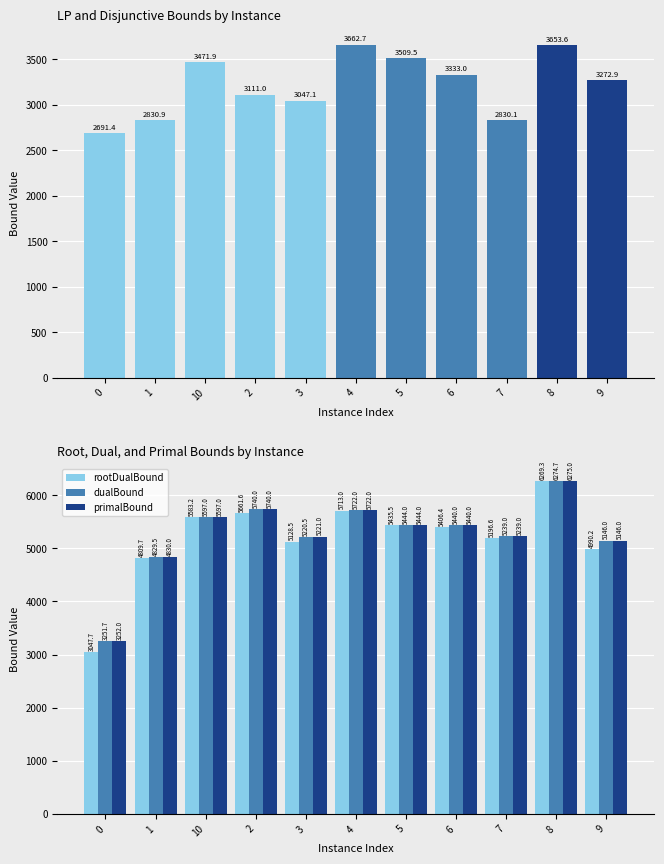

What is the greatest value displayed?

6275.0